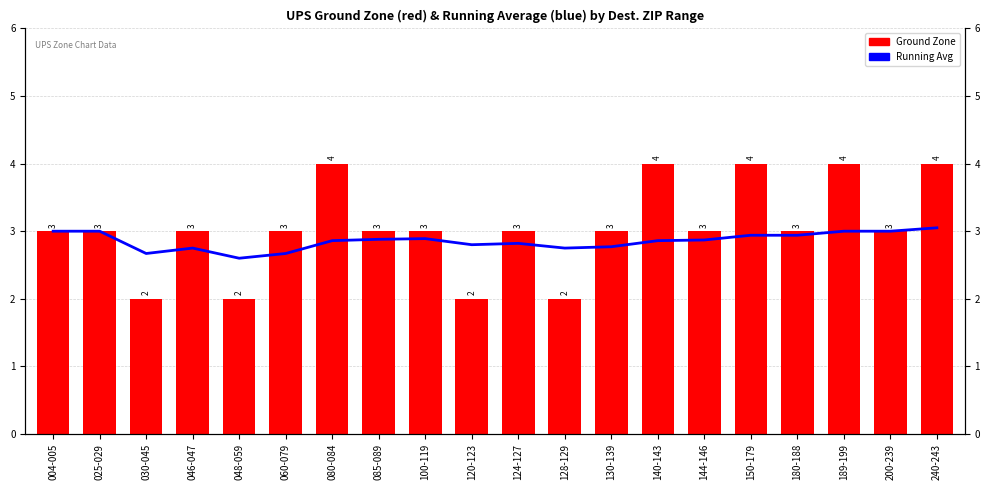

What position from the left is 128-129?

12